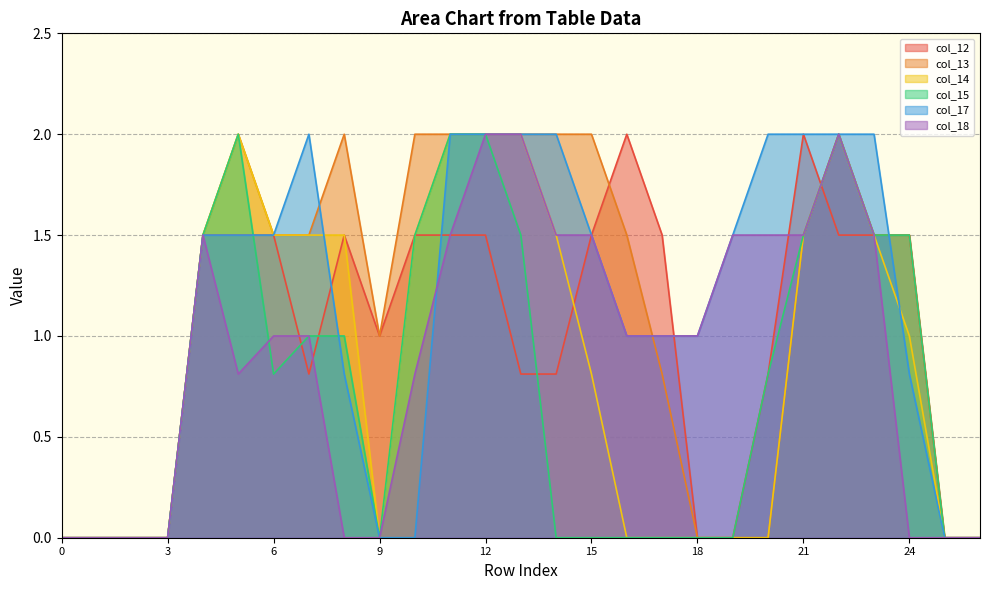

Reading left to right, extract all data points from this chart.

col_12: 0.0	0.0	0.0	0.0	1.5	1.5	1.5	0.8	1.5	1.0	1.5	1.5	1.5	0.8	0.8	1.5	2.0	1.5	0.0	0.0	0.8	2.0	1.5	1.5	1.5	0.0	0.0
col_13: 0.0	0.0	0.0	0.0	1.5	2.0	1.5	1.5	2.0	1.0	2.0	2.0	2.0	2.0	2.0	2.0	1.5	0.8	0.0	0.0	0.0	1.5	2.0	1.5	1.5	0.0	0.0
col_14: 0.0	0.0	0.0	0.0	1.5	2.0	1.5	1.5	1.5	0.0	1.5	2.0	2.0	2.0	1.5	0.8	0.0	0.0	0.0	0.0	0.0	1.5	2.0	1.5	1.0	0.0	0.0
col_15: 0.0	0.0	0.0	0.0	1.5	2.0	0.8	1.0	1.0	0.0	1.5	2.0	2.0	1.5	0.0	0.0	0.0	0.0	0.0	0.0	0.8	1.5	2.0	1.5	1.5	0.0	0.0
col_17: 0.0	0.0	0.0	0.0	1.5	1.5	1.5	2.0	0.8	0.0	0.0	2.0	2.0	2.0	2.0	1.5	1.0	1.0	1.0	1.5	2.0	2.0	2.0	2.0	0.8	0.0	0.0
col_18: 0.0	0.0	0.0	0.0	1.5	0.8	1.0	1.0	0.0	0.0	0.8	1.5	2.0	2.0	1.5	1.5	1.0	1.0	1.0	1.5	1.5	1.5	2.0	1.5	0.0	0.0	0.0